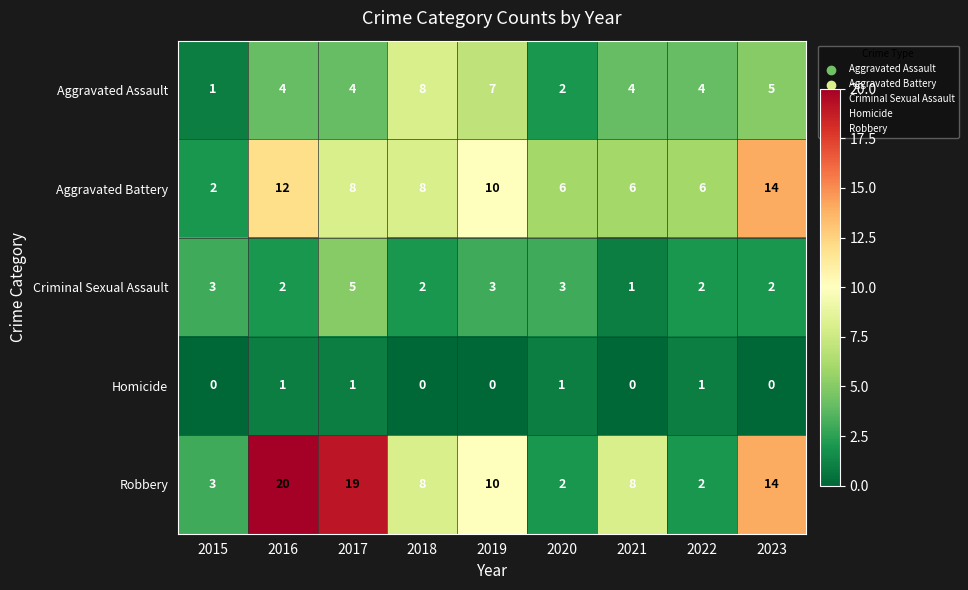

How many Aggravated Assault values are between 4 and 5?

5